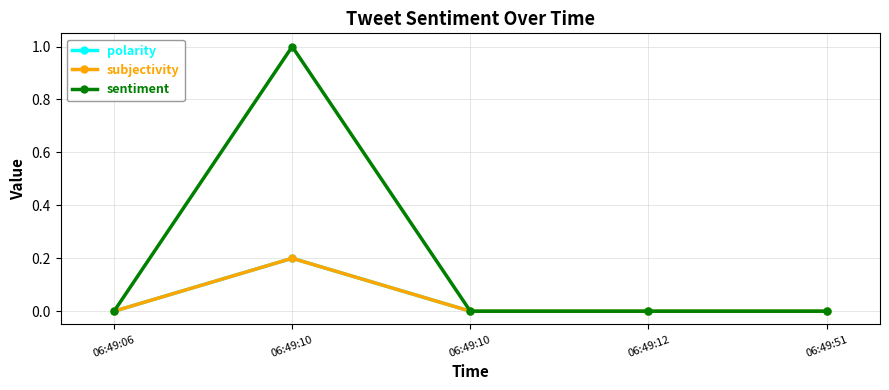

Count the number of data series in this chart.

3